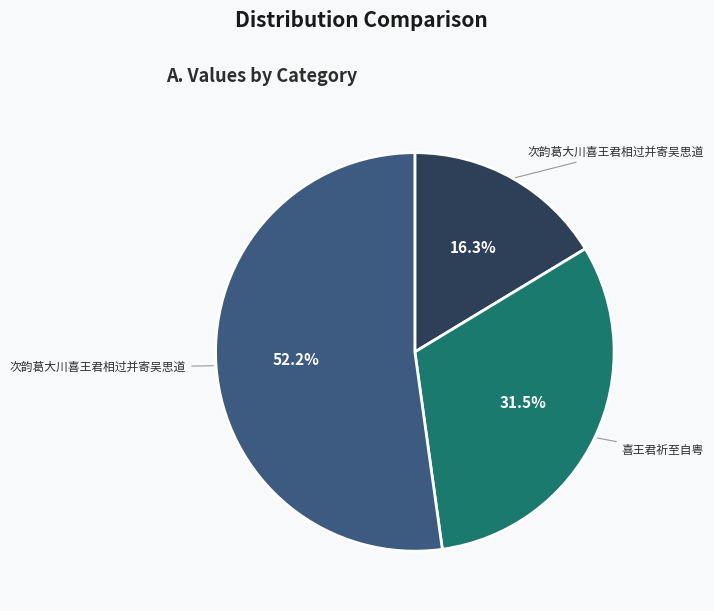

Is there a majority slice in this chart?

Yes